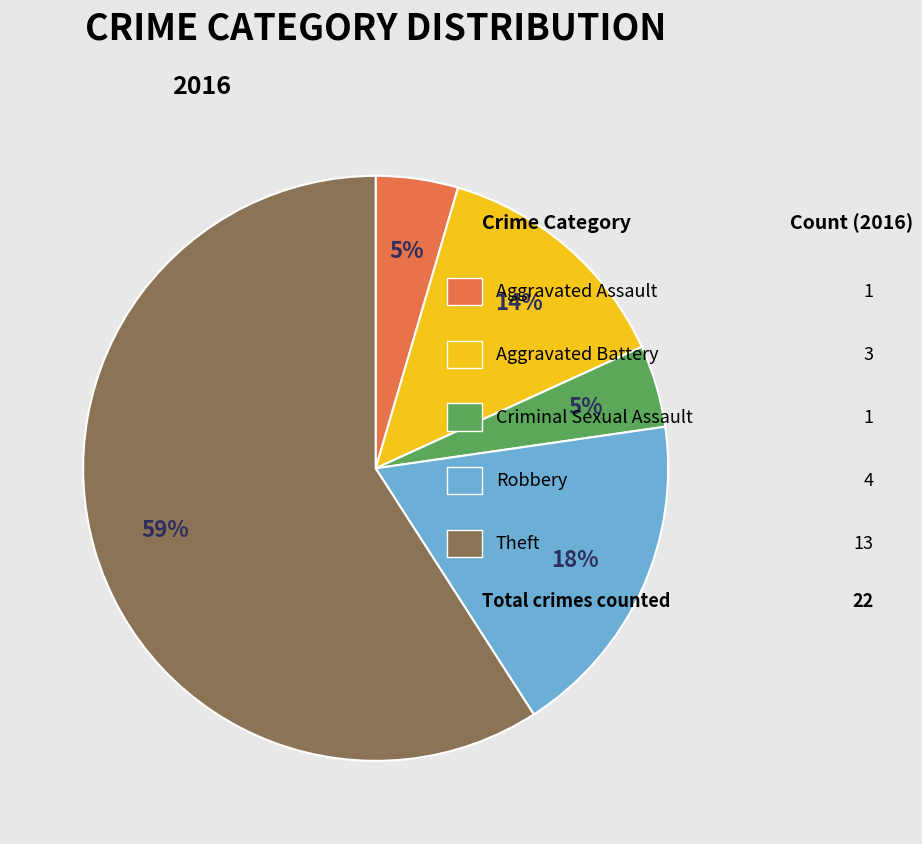

How many slices are in this pie chart?

5